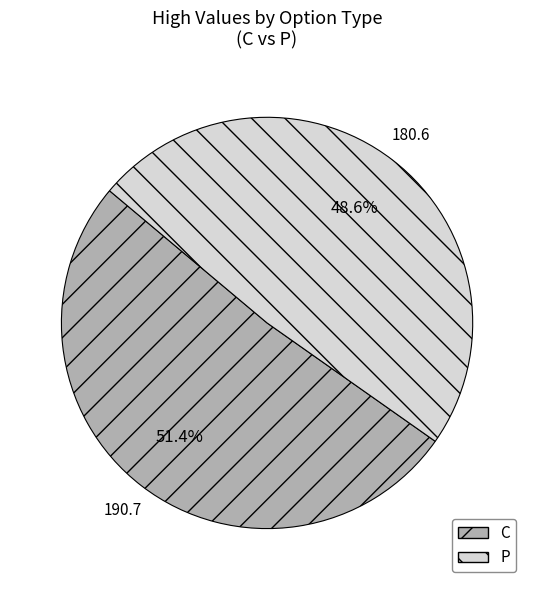

Which slice is the largest?

C